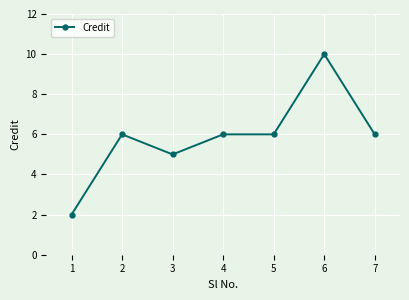

Reading right to left, what are all the values shown in this chart?

6	10	6	6	5	6	2